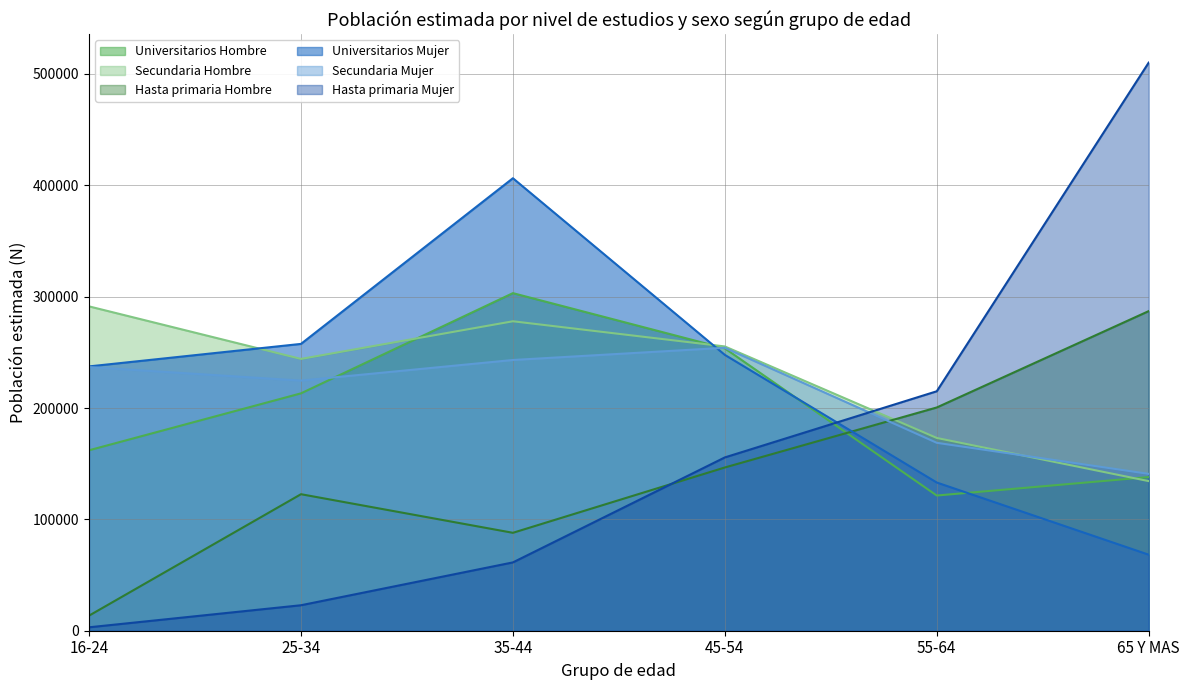

Rank the categories by Universitarios Hombre value from highest to lowest.

35-44, 45-54, 25-34, 16-24, 65 Y MAS, 55-64